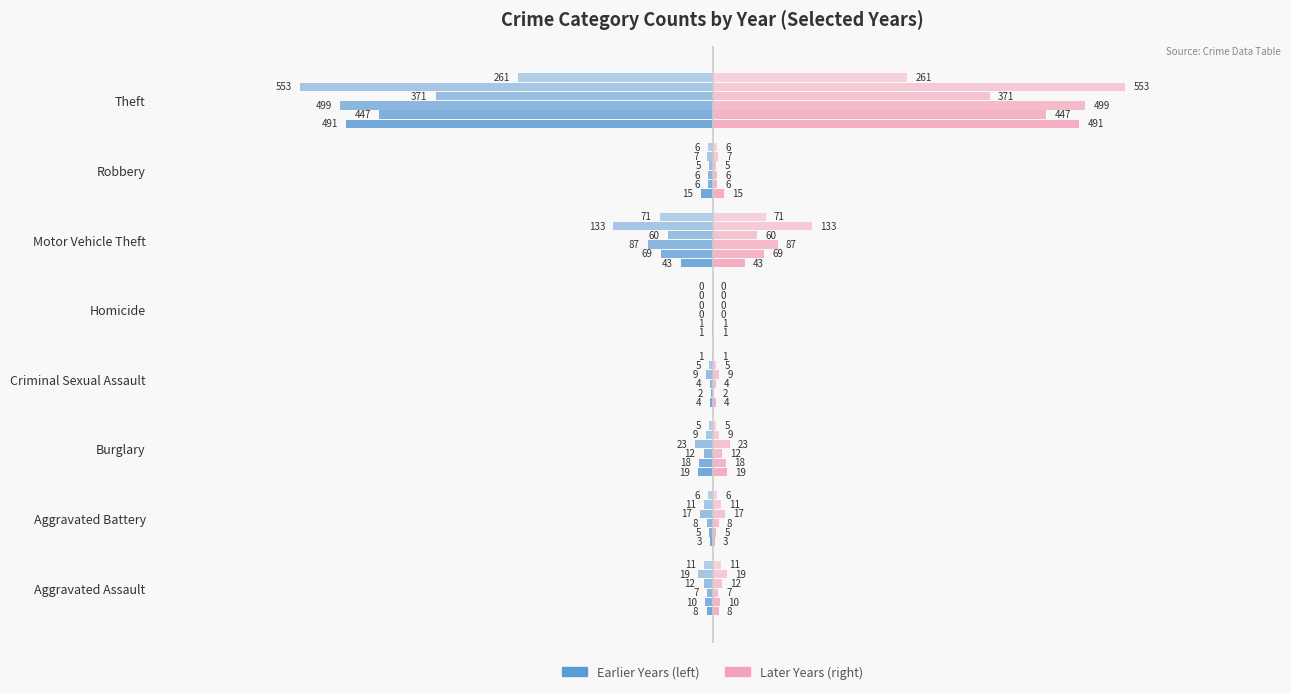

What is the sum of all 2021 values?

-497